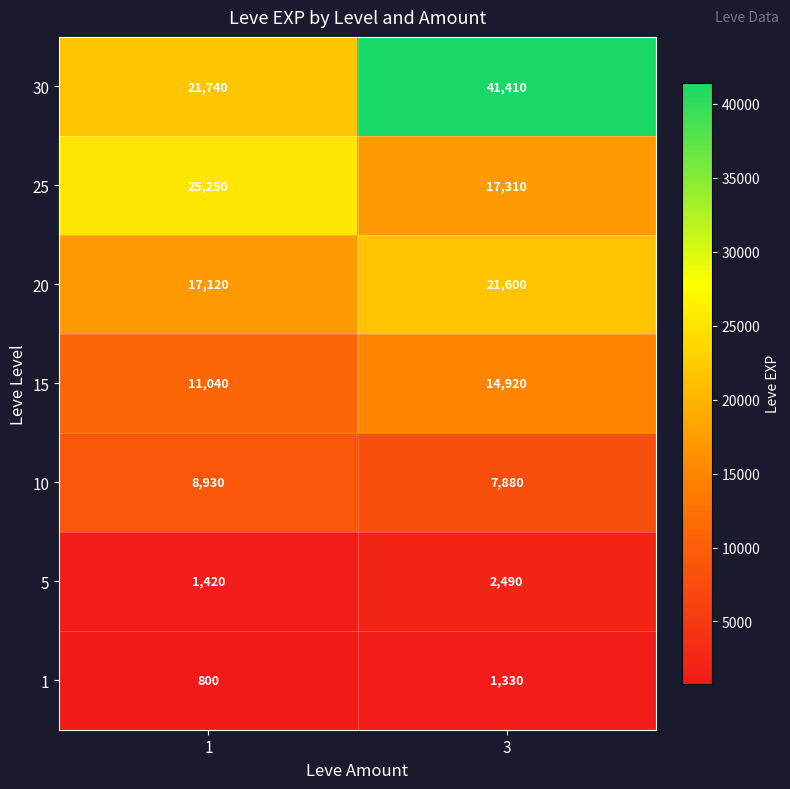

Is it true that 20 equals 11838 at 1?

False